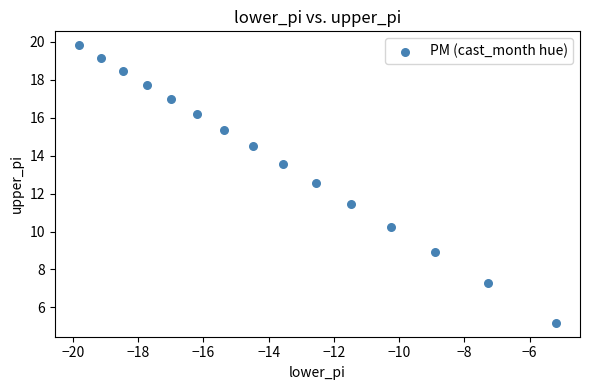

What is the range of Y values (max minus min)?

14.6